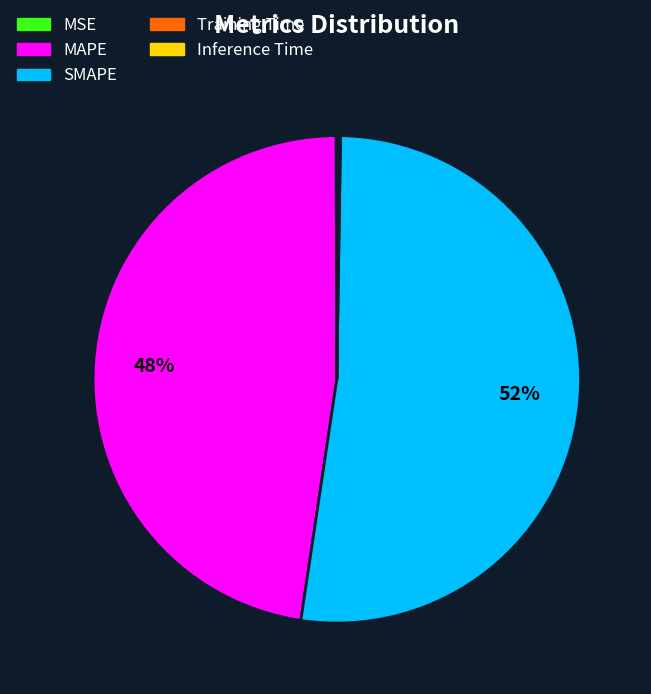

Is there a majority slice in this chart?

Yes